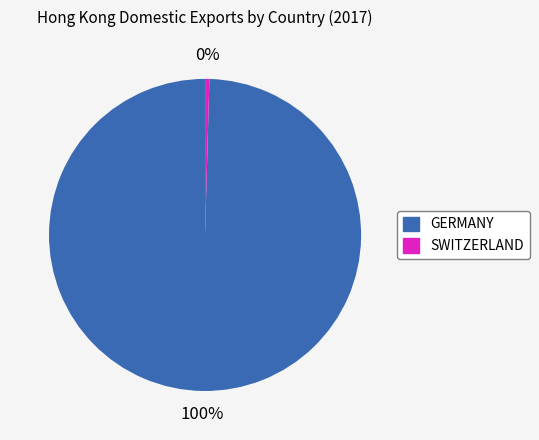

What is the smallest slice in the pie chart?

SWITZERLAND